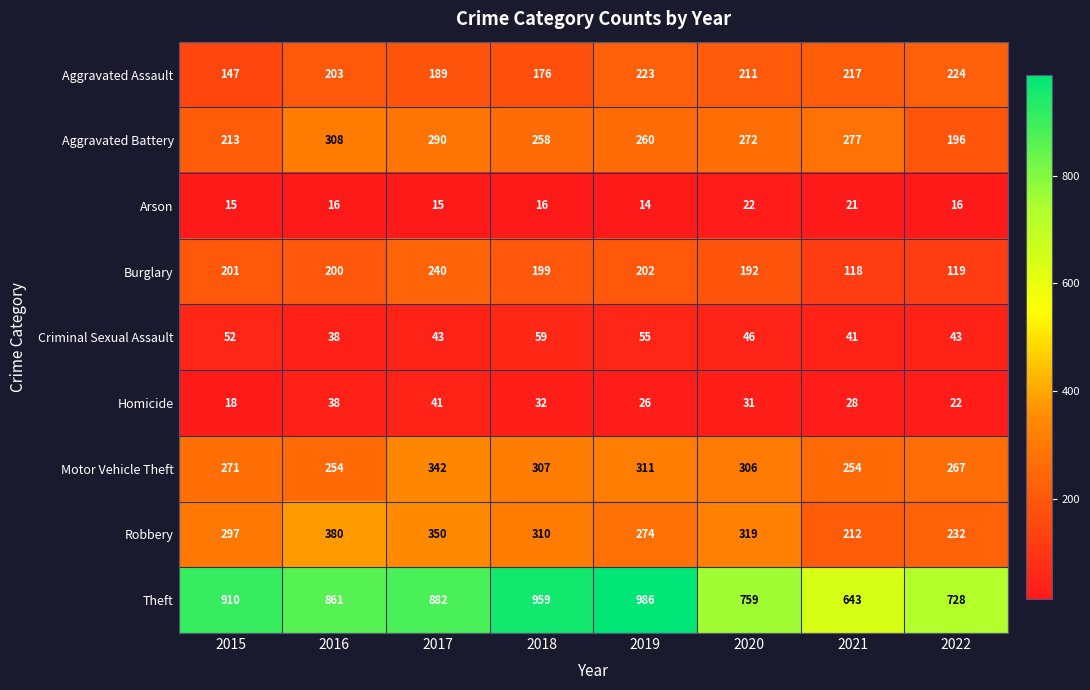

What is the sum of the Aggravated Assault values at 2017 and 2018?

365